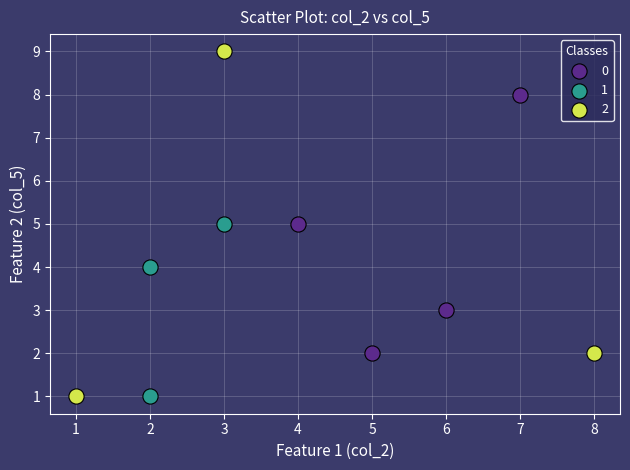

What are all the series names shown in the legend?

0, 1, 2